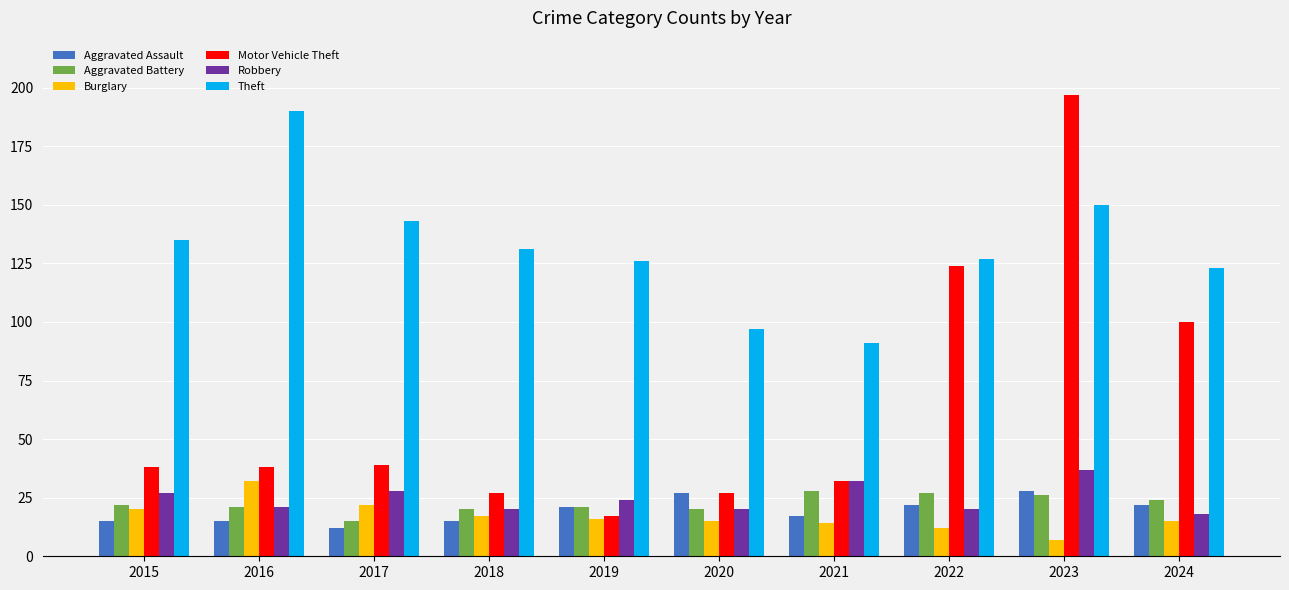

How many bars are there in each group?

6